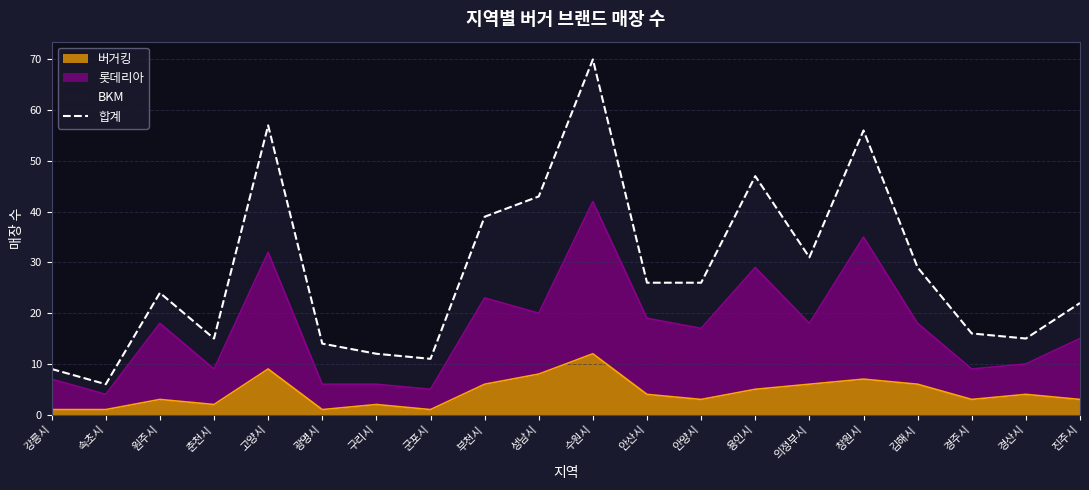

Does the chart display data point markers on the line(s)?

No